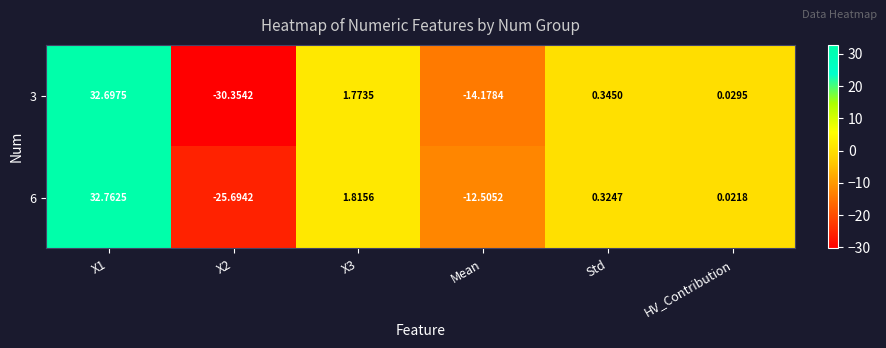

Where is 3 nearest to the value 1?

Std